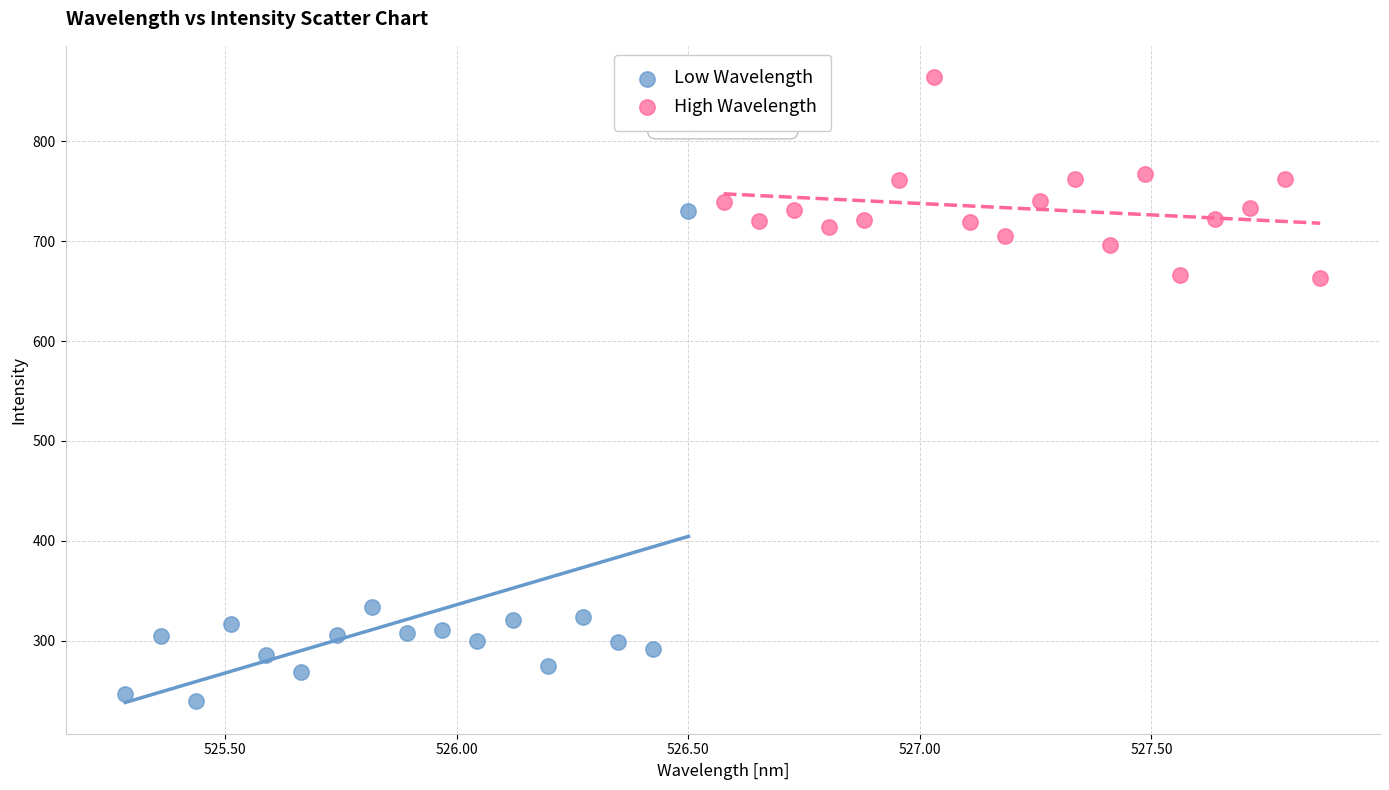

Which series contains the highest Y value?

High Wavelength